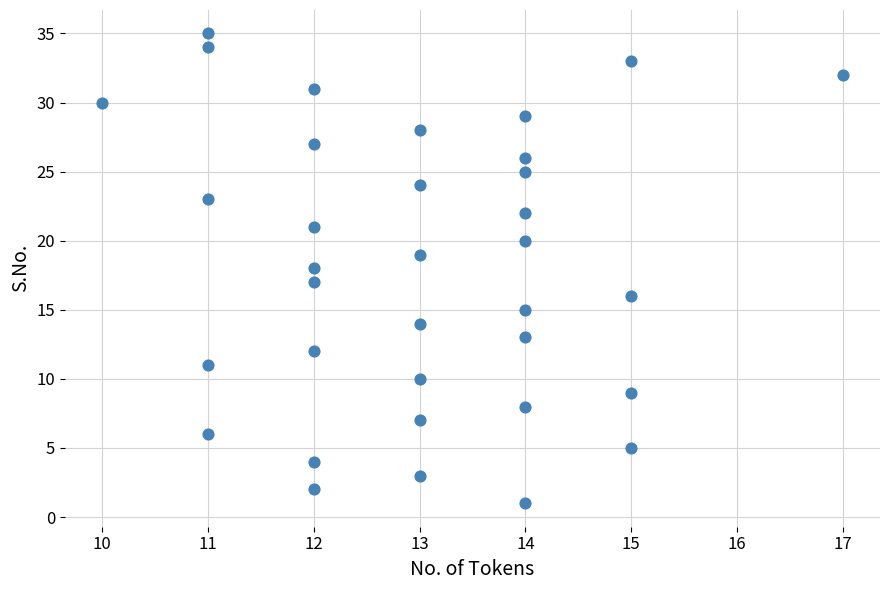

What is the range of X values (max minus min)?

7